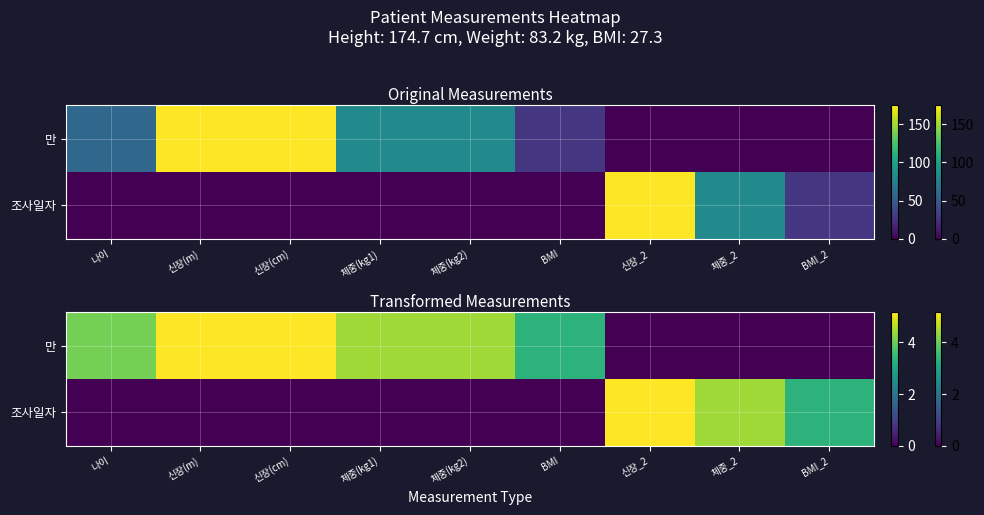

Rank the series by their maximum value, from lowest to highest.

만, 조사일자